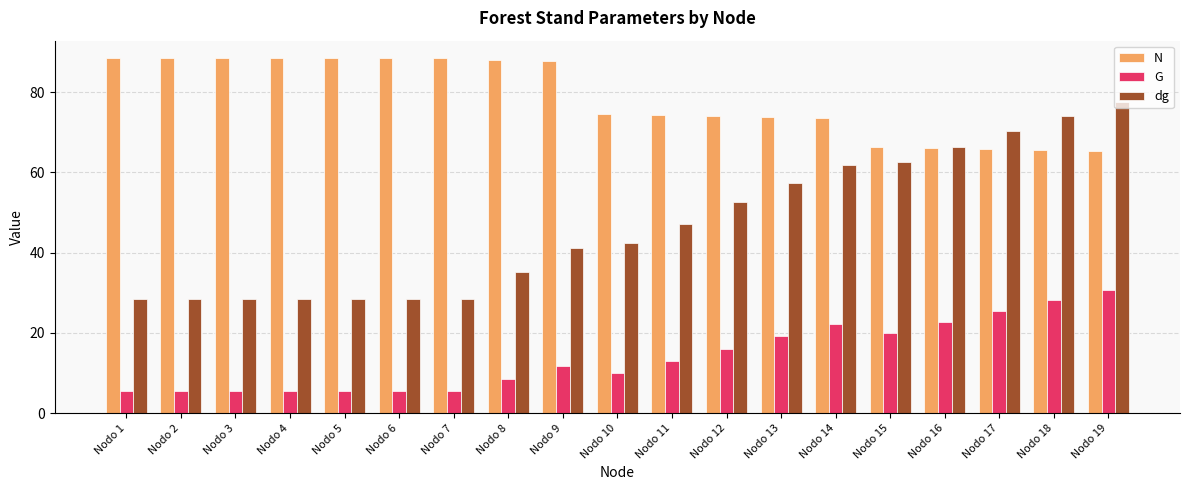

What is the greatest value displayed?

88.4